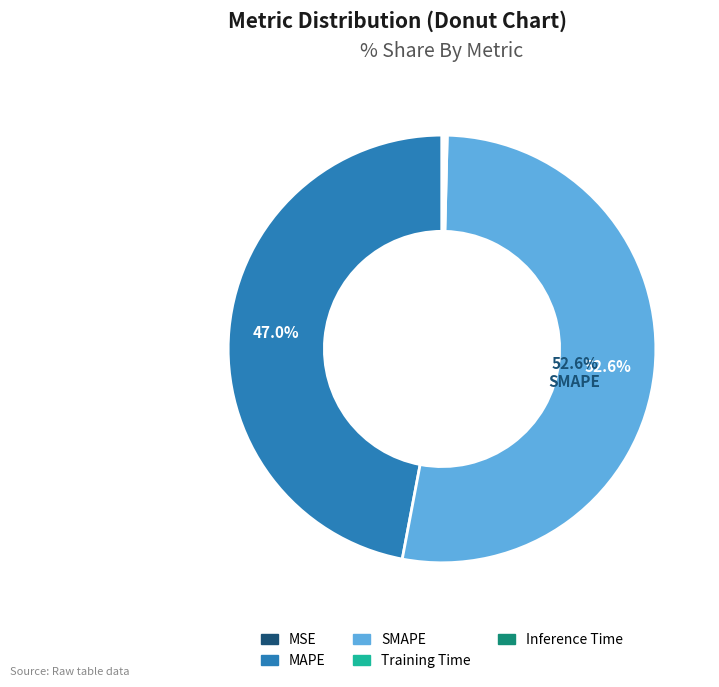

What percentage is NOT represented by MAPE?

53.0%